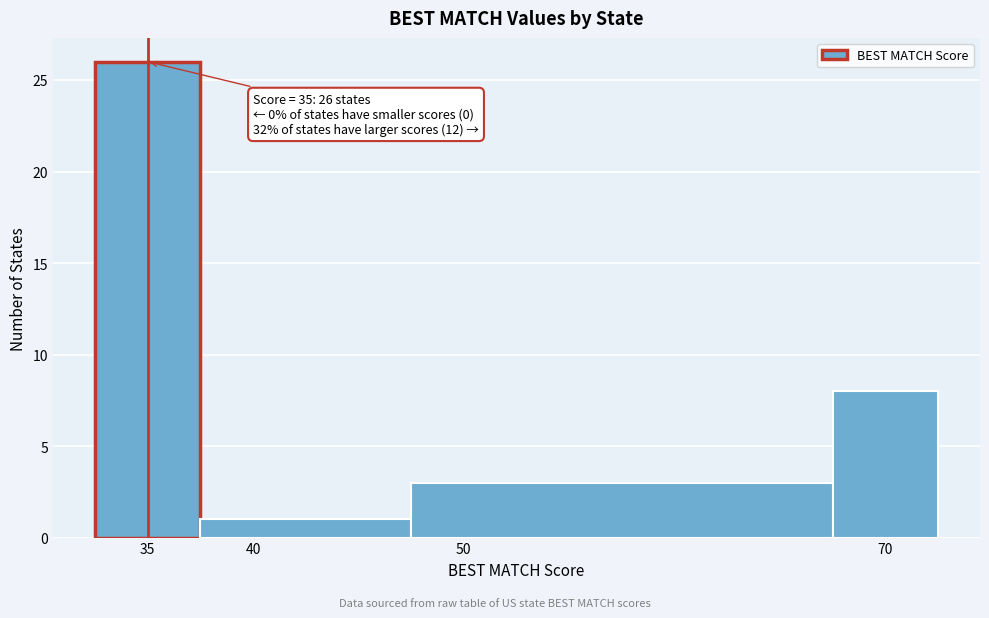

Over which range of the x-axis is the bar tallest?

32.5 to 37.5